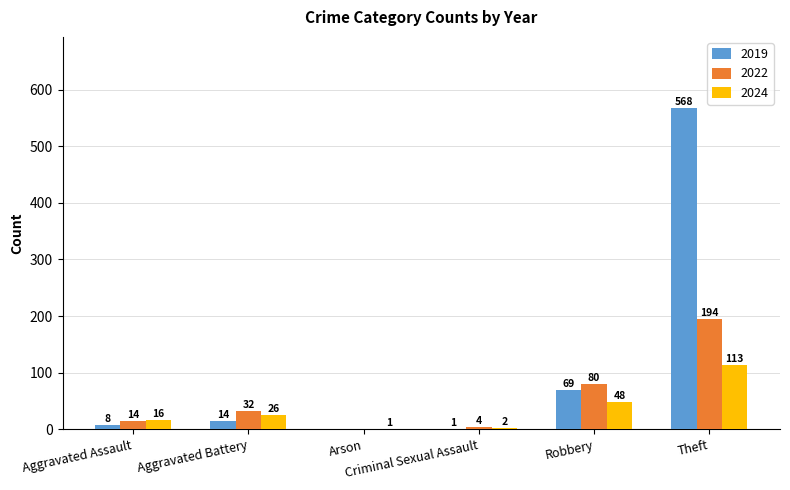

What is the maximum value for 2024?

113